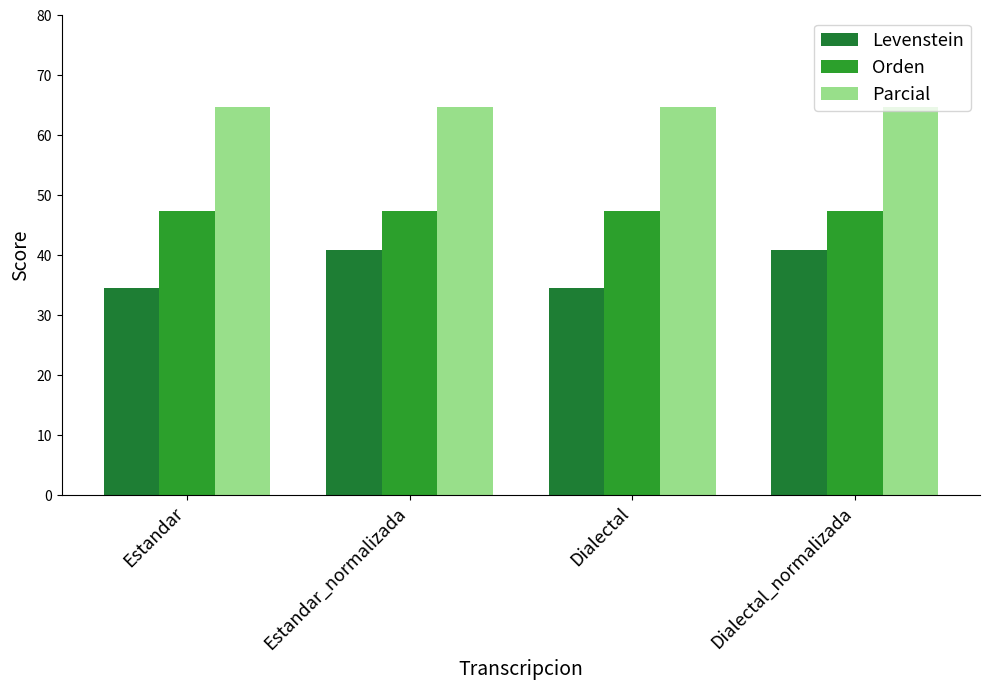

True or false: Orden has a value of 77.0 at Dialectal.

False